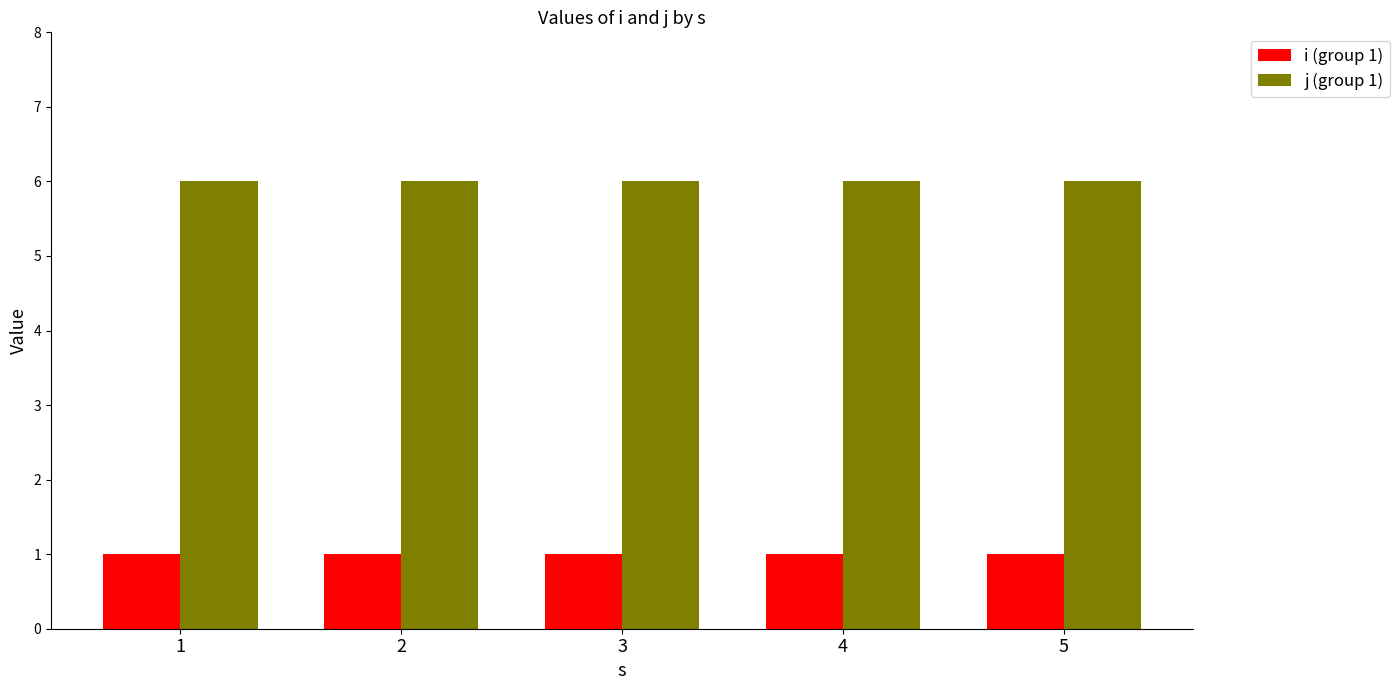

Reading left to right, list all the values displayed in this chart.

i (group 1): 1	1	1	1	1
j (group 1): 6	6	6	6	6